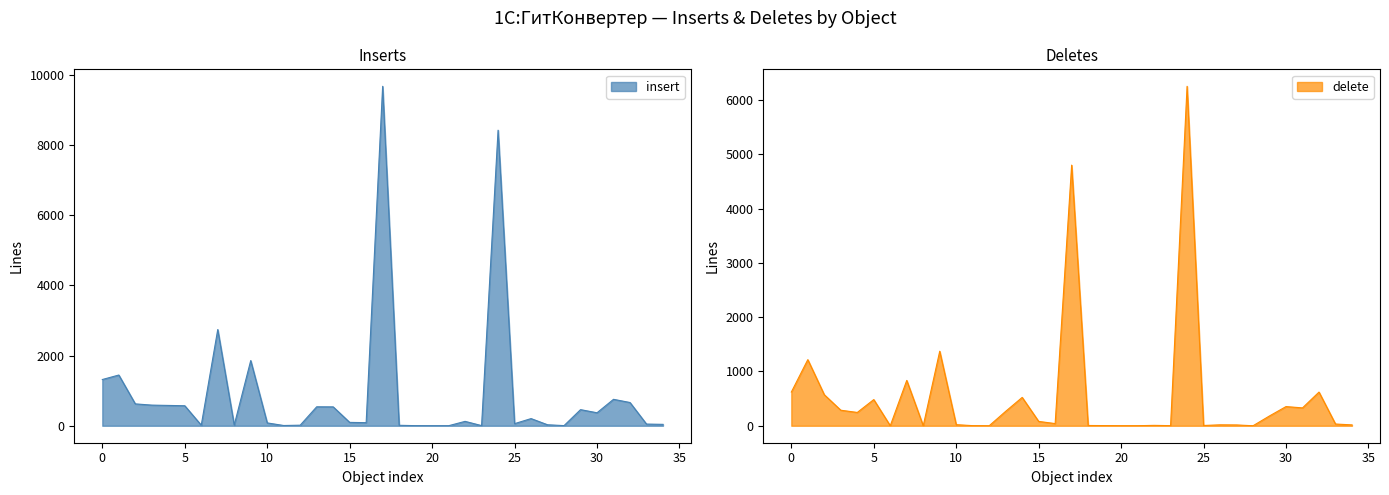

What is the maximum value for insert?

9670